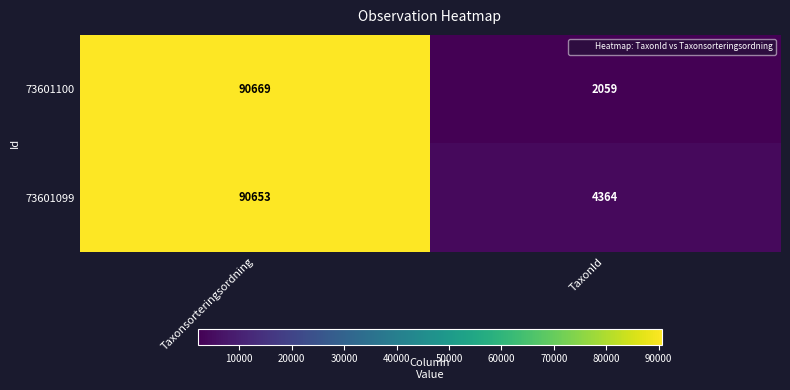

Which series has the largest range (max minus min)?

73601100